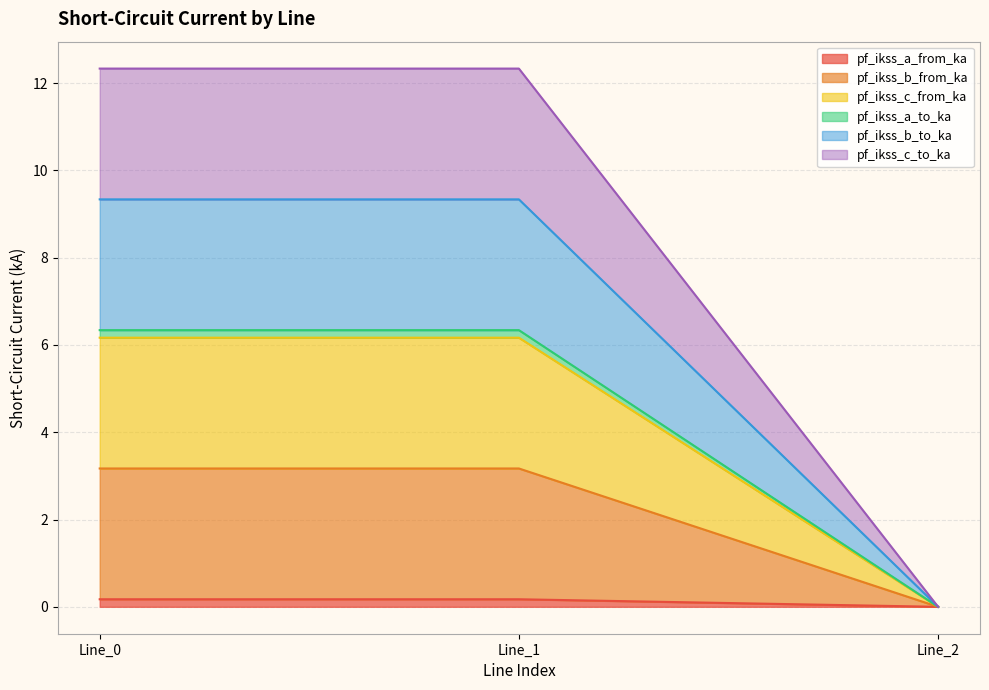

At how many categories does at least one series exceed 8?

2